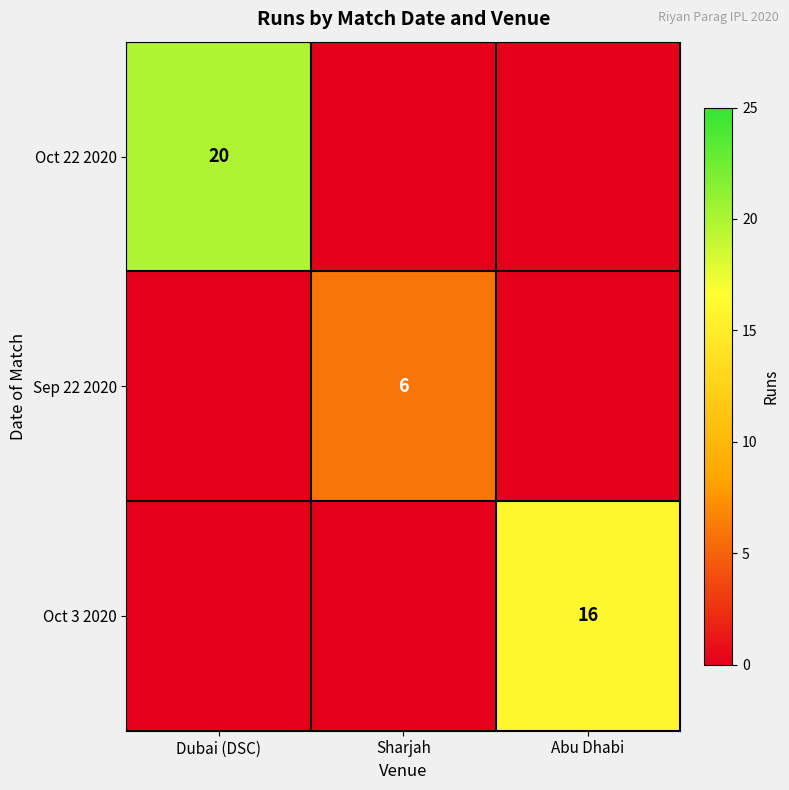

The value of Sep 22 2020 at Sharjah is 4. True or false?

False